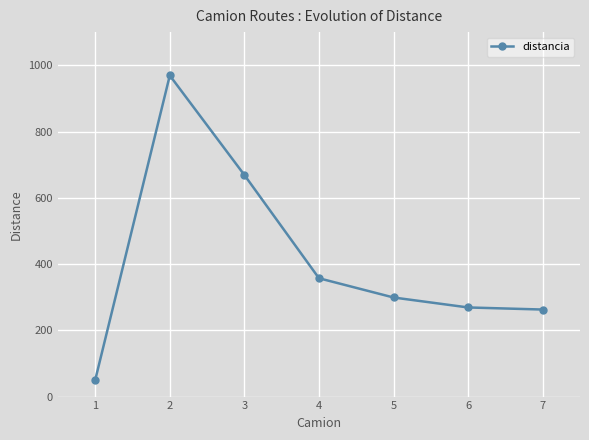

How many lines are shown in the chart?

1